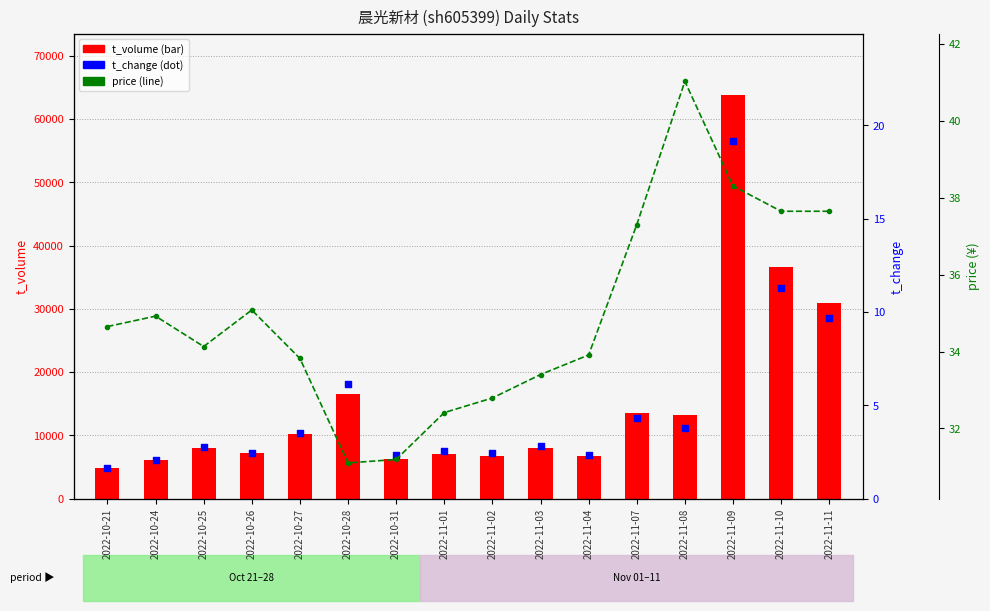

Which series has the widest spread of Y values?

t_volume